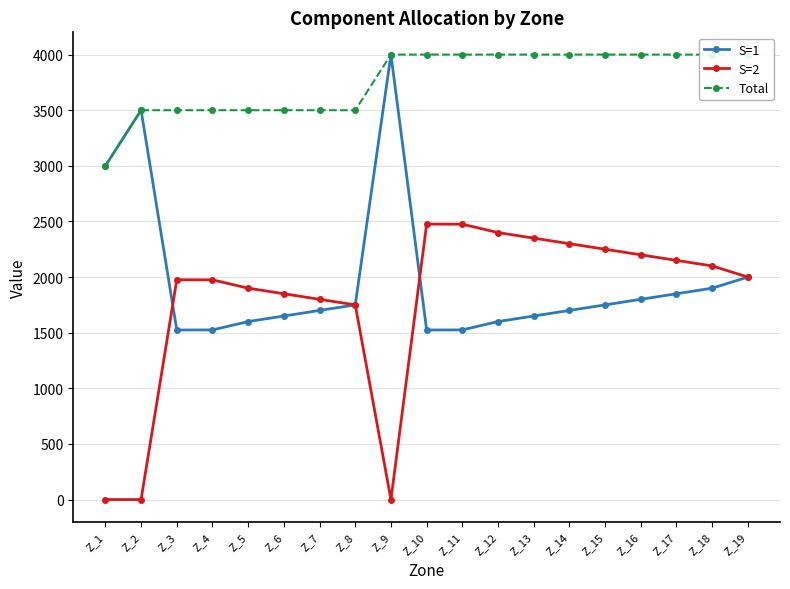

Rank the categories by Total value from lowest to highest.

Z_1, Z_2, Z_3, Z_4, Z_5, Z_6, Z_7, Z_8, Z_9, Z_10, Z_11, Z_12, Z_13, Z_14, Z_15, Z_16, Z_17, Z_18, Z_19